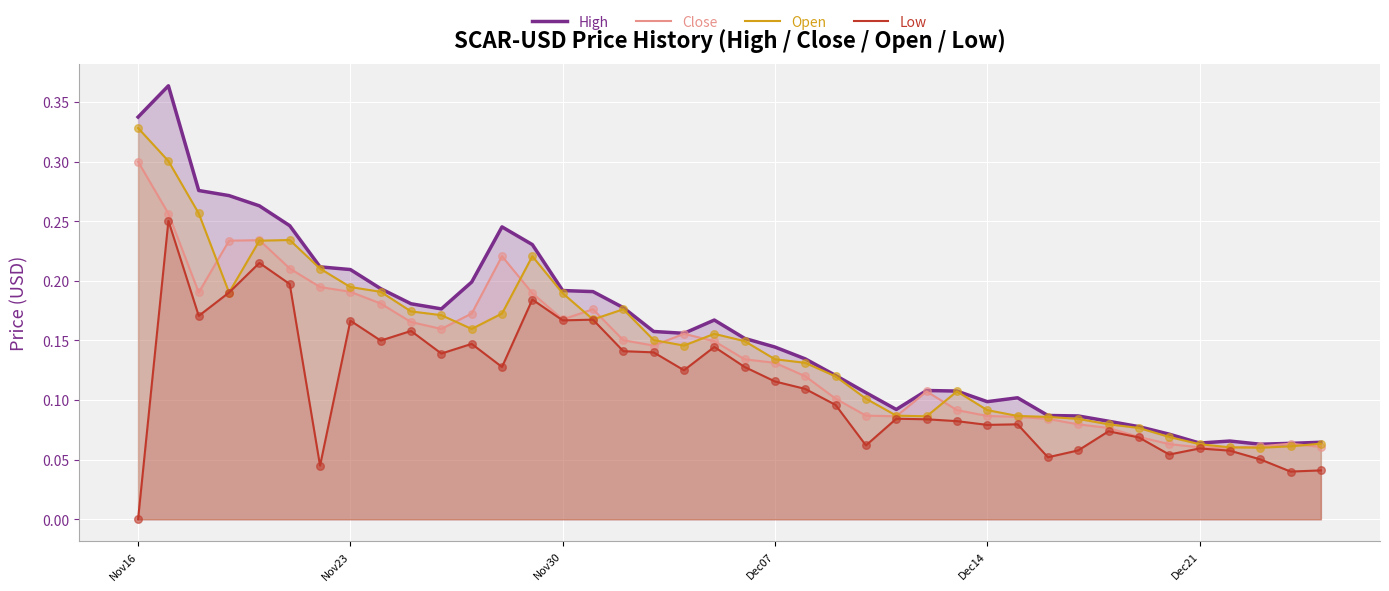

Which series has the widest spread of Y values?

High